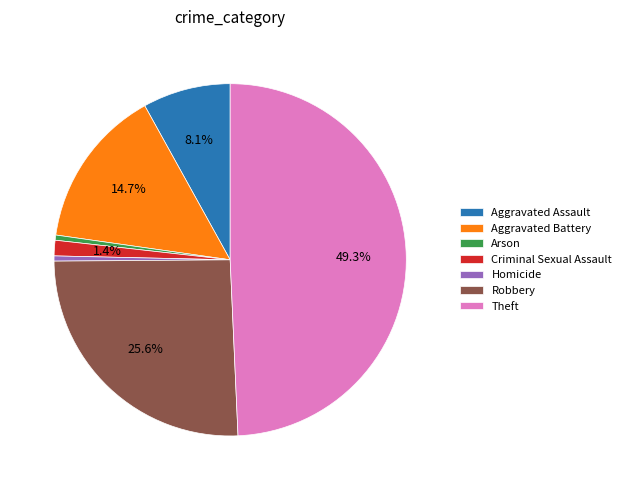

Is there a majority slice in this chart?

No